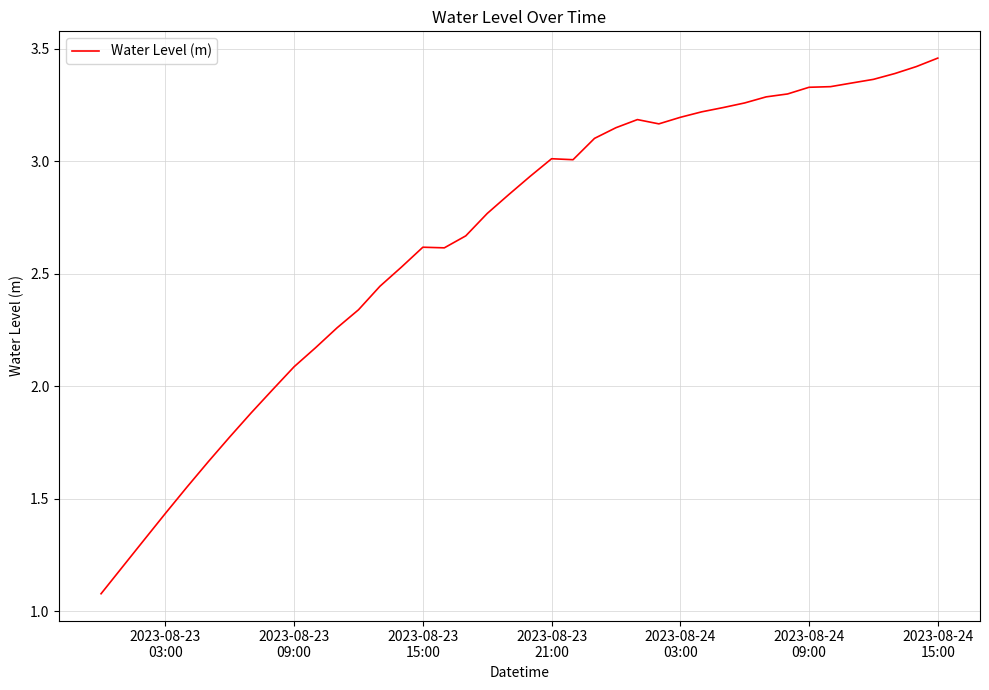

Count the number of data series in this chart.

1